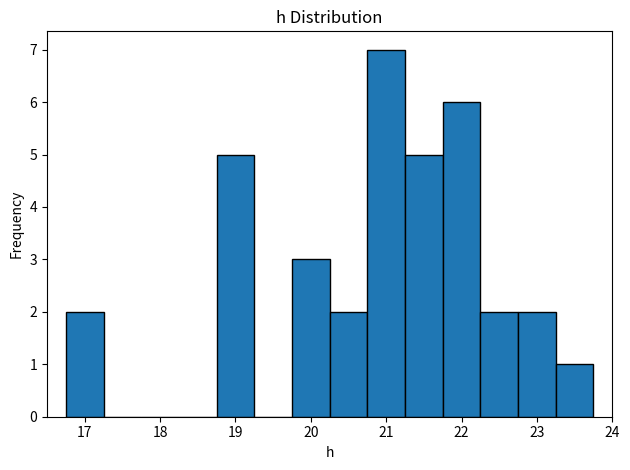

Reading left to right, list every bar in this chart as the range it spans on the x-axis followed by its height. Neither the bar edges nor the heights are printed on the chart, so give them approximately, as read against the axes.

16.75 to 17.25: 2
17.25 to 17.75: 0
17.75 to 18.25: 0
18.25 to 18.75: 0
18.75 to 19.25: 5
19.25 to 19.75: 0
19.75 to 20.25: 3
20.25 to 20.75: 2
20.75 to 21.25: 7
21.25 to 21.75: 5
21.75 to 22.25: 6
22.25 to 22.75: 2
22.75 to 23.25: 2
23.25 to 23.75: 1